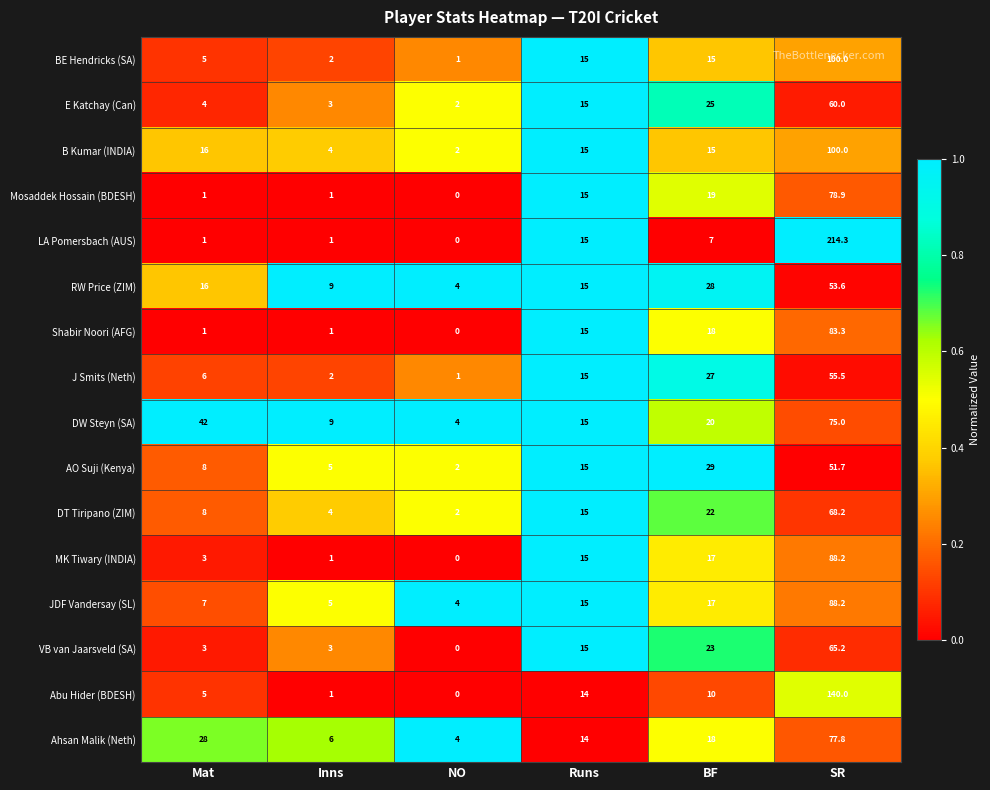

At which category is the sum across all series the highest?

SR